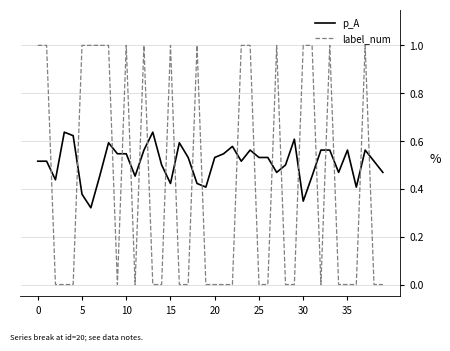

What is the difference between the second highest and second lowest values in the label_num series?

1.0